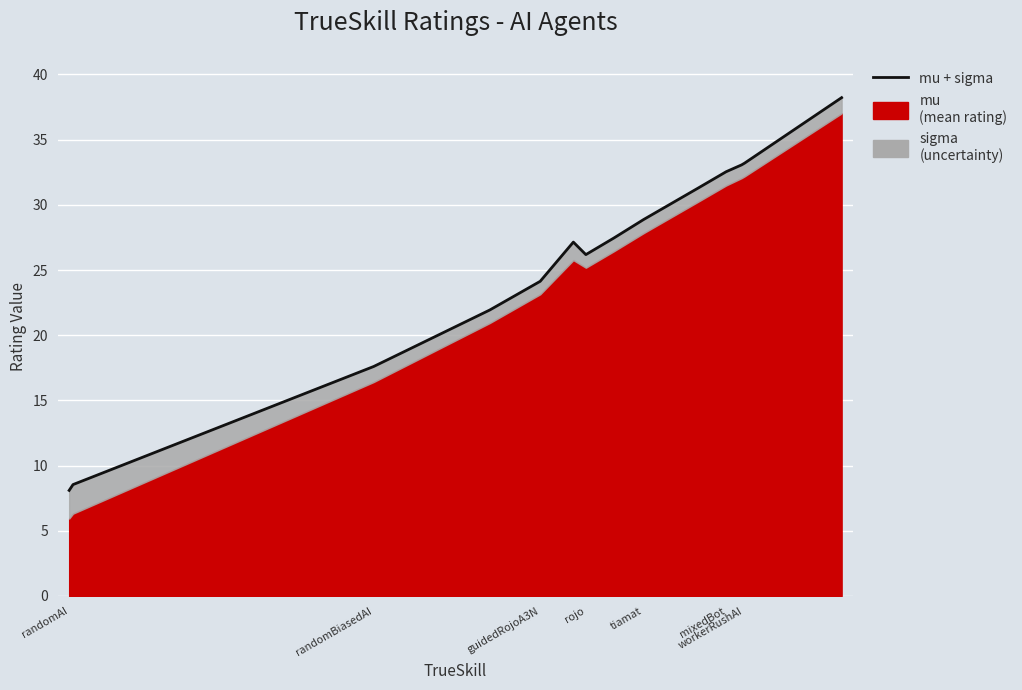

How many values are below 27?

6